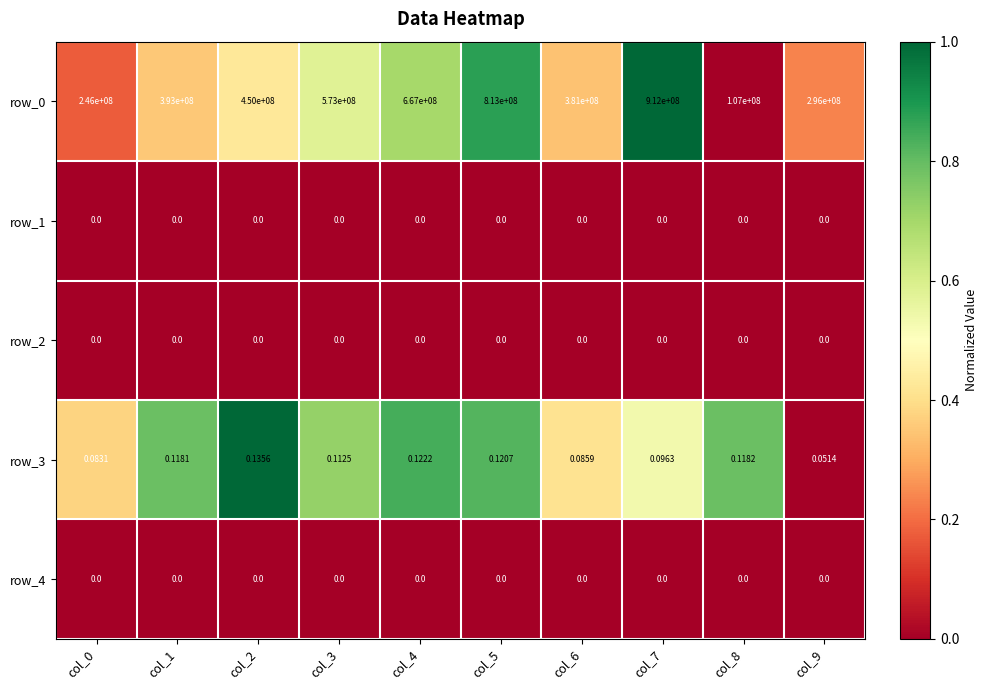

Reading right to left, list all the values displayed in this chart.

row_0: 0.2	0.0	1.0	0.3	0.9	0.7	0.6	0.4	0.4	0.2
row_1: 0.0	0.0	0.0	0.0	0.0	0.0	0.0	0.0	0.0	0.0
row_2: 0.0	0.0	0.0	0.0	0.0	0.0	0.0	0.0	0.0	0.0
row_3: 0.0	0.8	0.5	0.4	0.8	0.8	0.7	1.0	0.8	0.4
row_4: 0.0	0.0	0.0	0.0	0.0	0.0	0.0	0.0	0.0	0.0